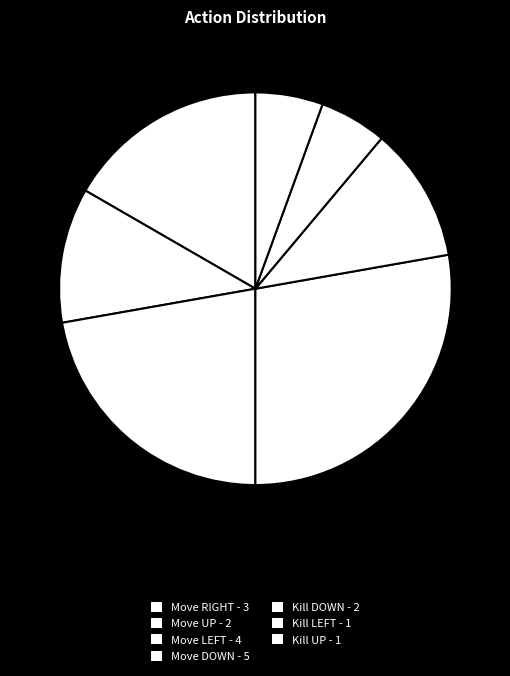

What is the smallest slice in the pie chart?

Kill LEFT